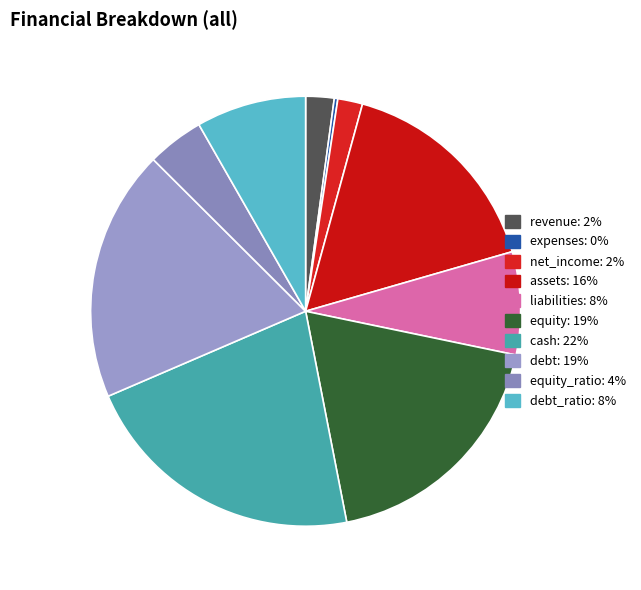

To the nearest percent, what is the average slice percentage?

10%